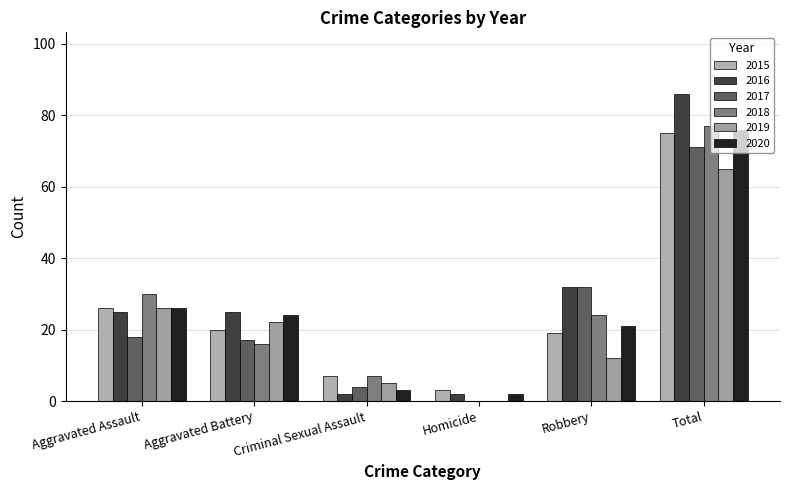

What is the average value of the 2018 series?

26